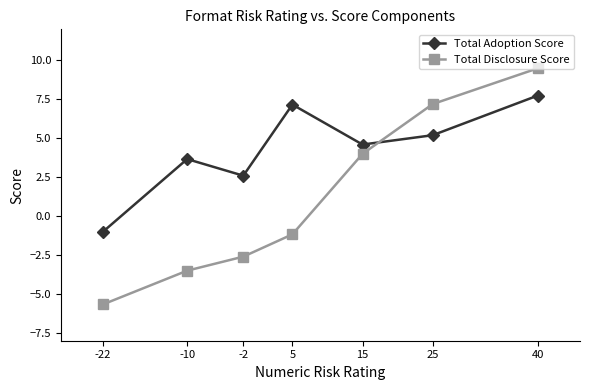

How many negative values does the Total Disclosure Score series have?

4